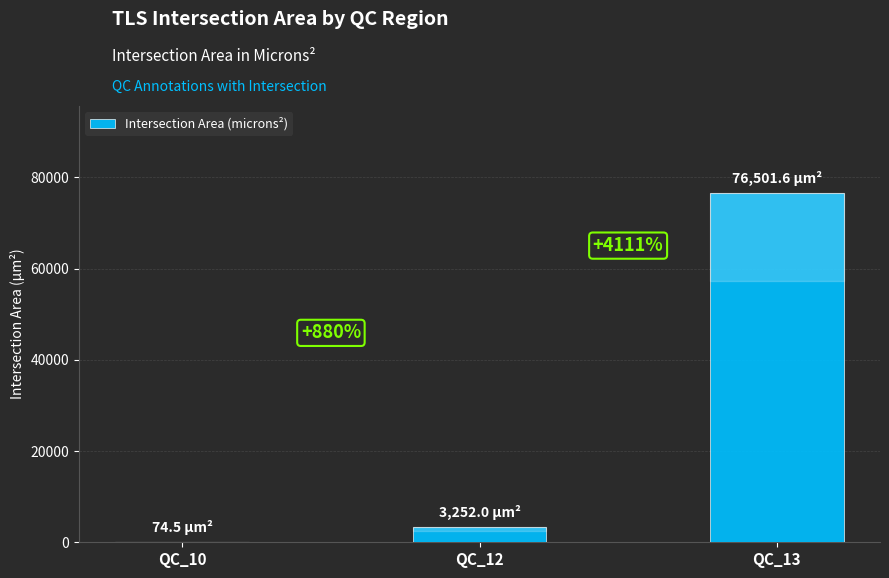

Are the bars horizontal?

No